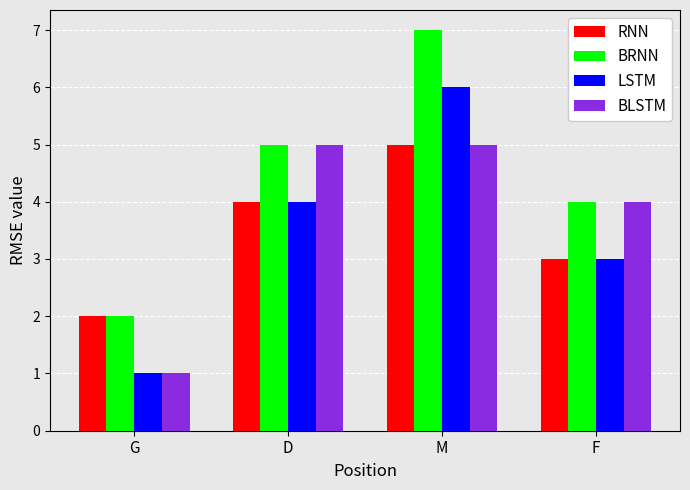

What is the average value of the RNN series?

4